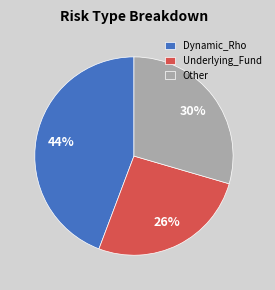

Which slice is the largest?

Dynamic_Rho